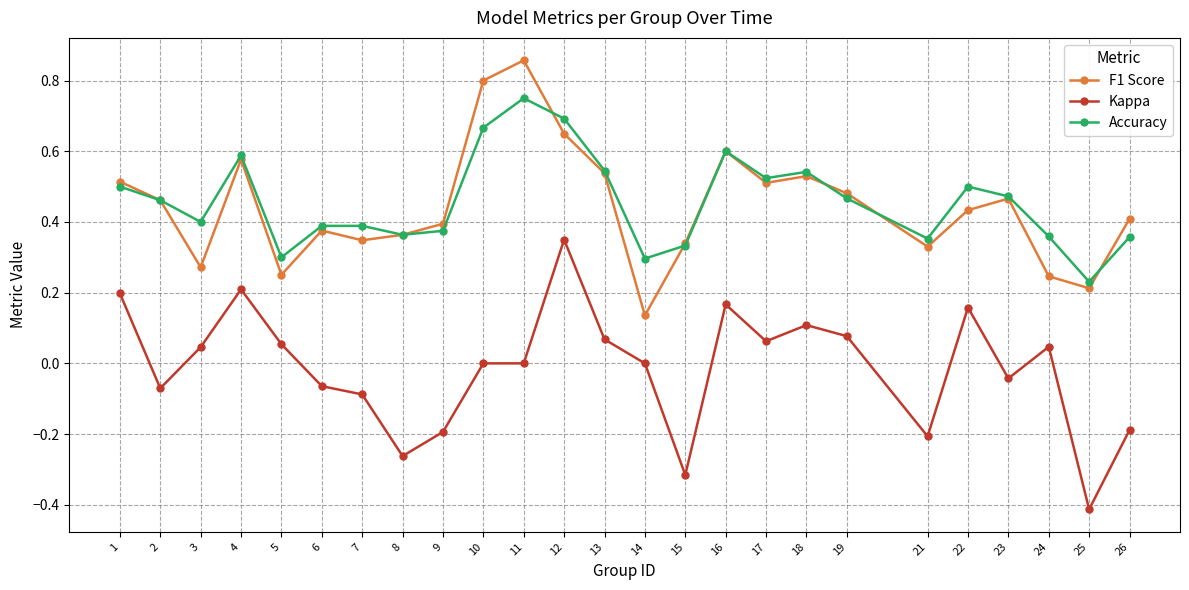

True or false: Accuracy and Kappa cross at least once.

False